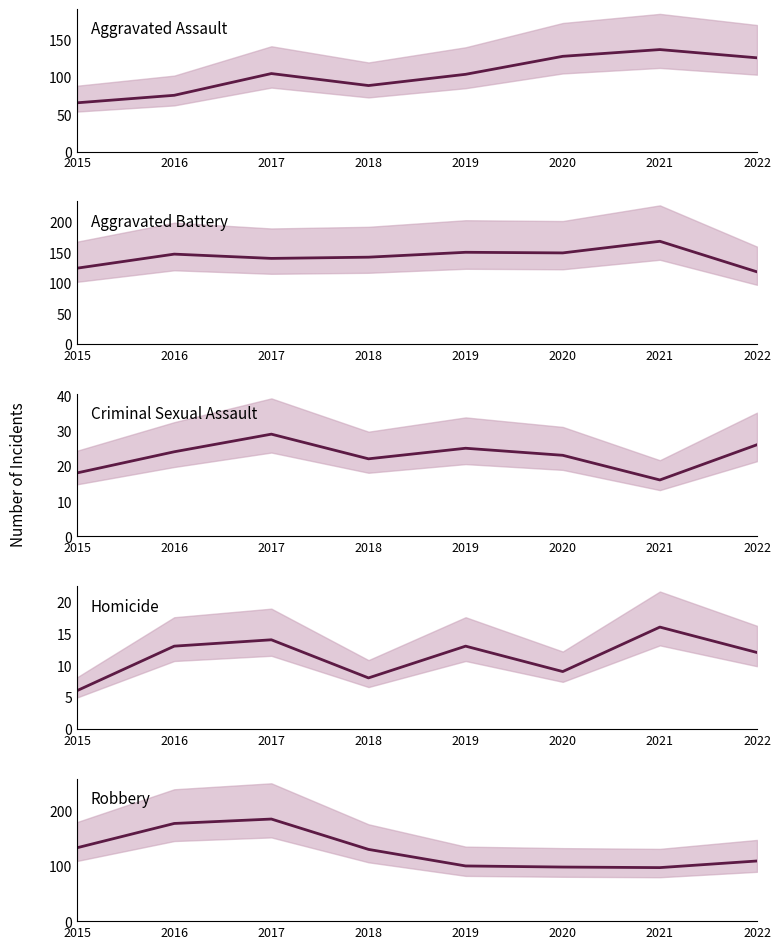

What is the difference between the maximum and minimum values in the Aggravated Battery series?

50